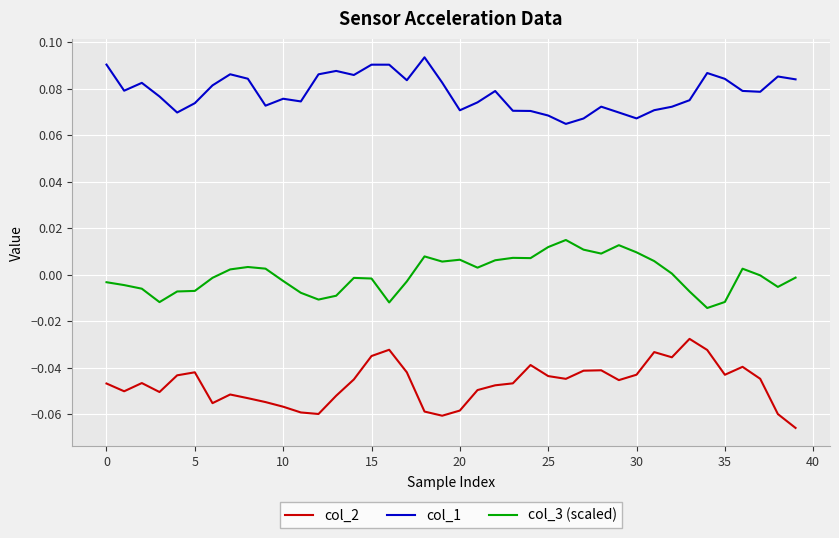

What are all the series names shown in the legend?

col_2, col_1, col_3 (scaled)